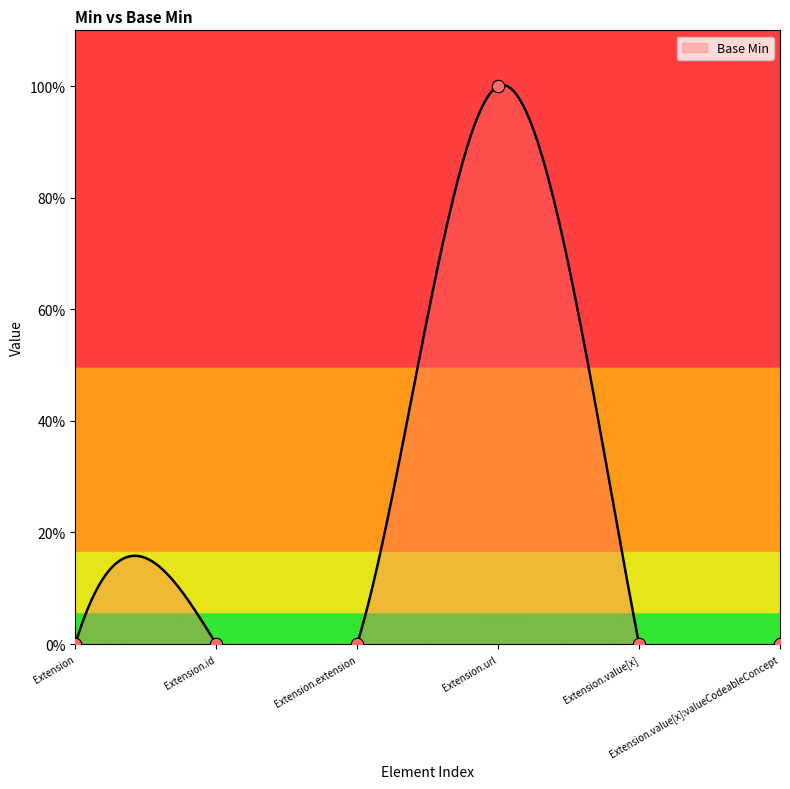

Between Extension.extension and Extension.id, which is larger?

Extension.extension